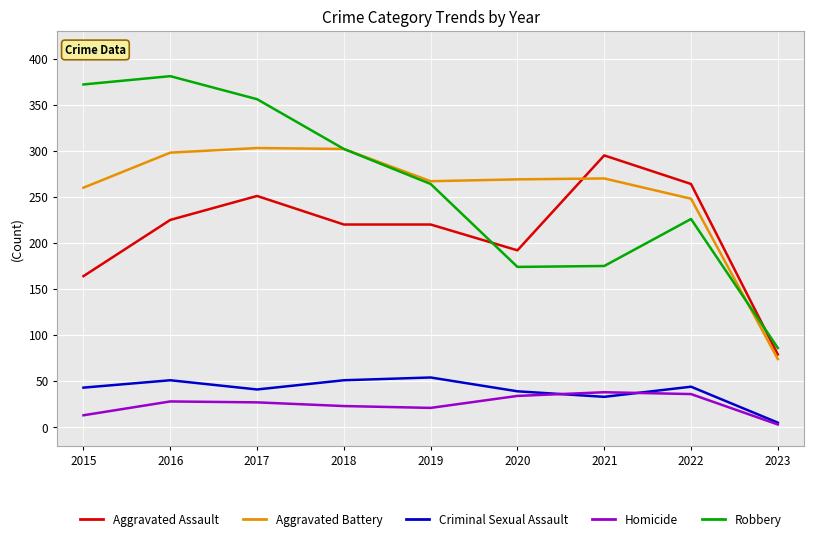

Is it true that Homicide equals 38 at 2021?

True